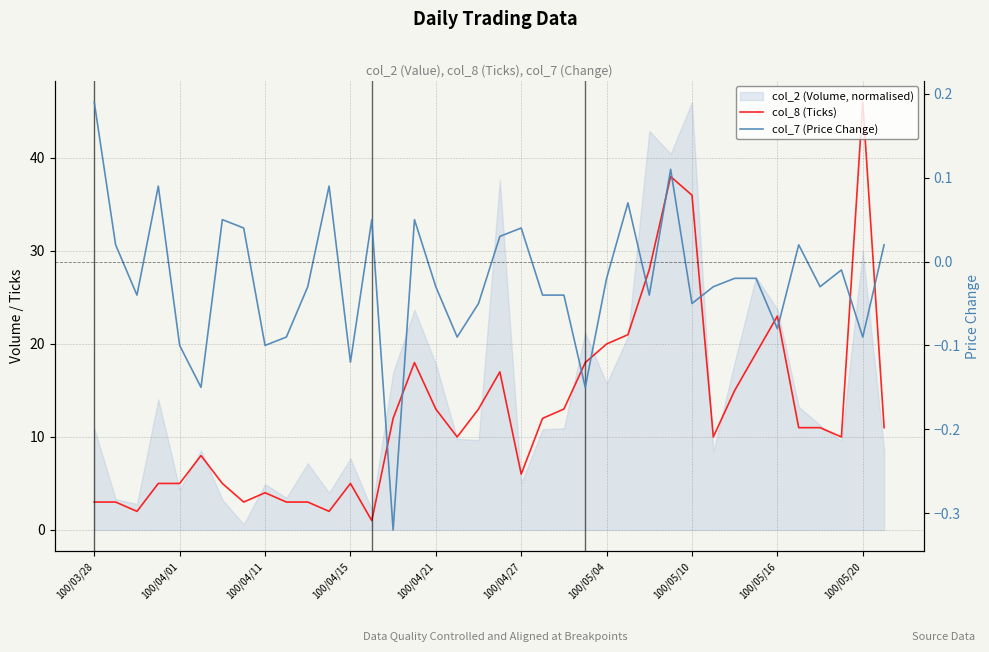

What is the difference between the maximum and minimum values in the col_8 (Ticks) series?

45.0